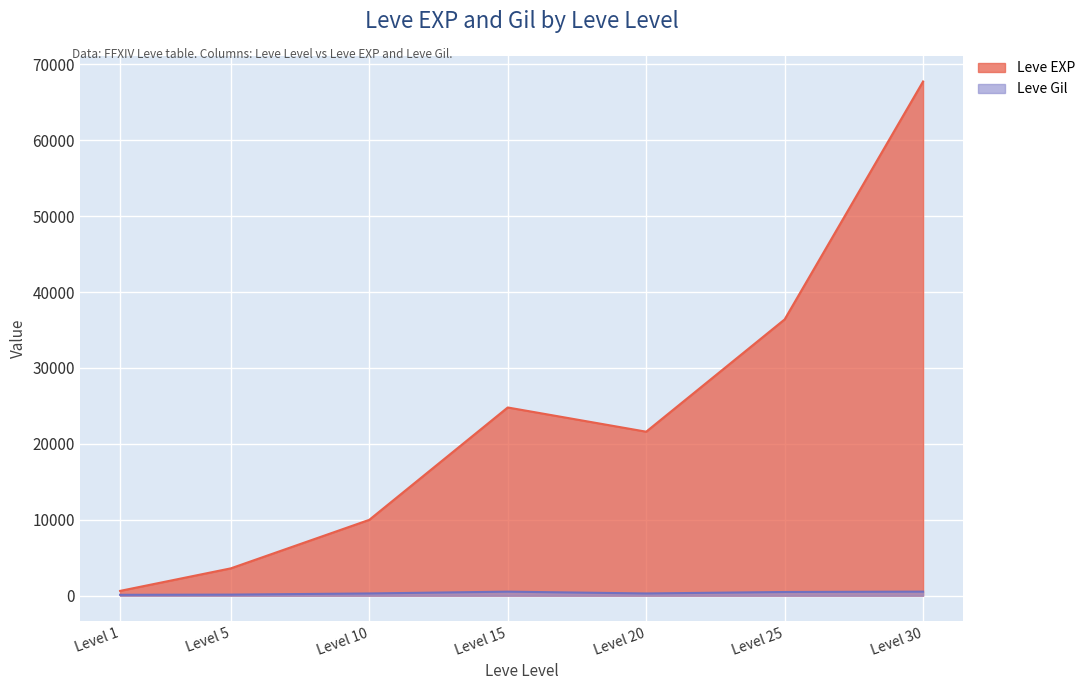

True or false: Leve EXP has more than 1 points higher than both neighbors.

False